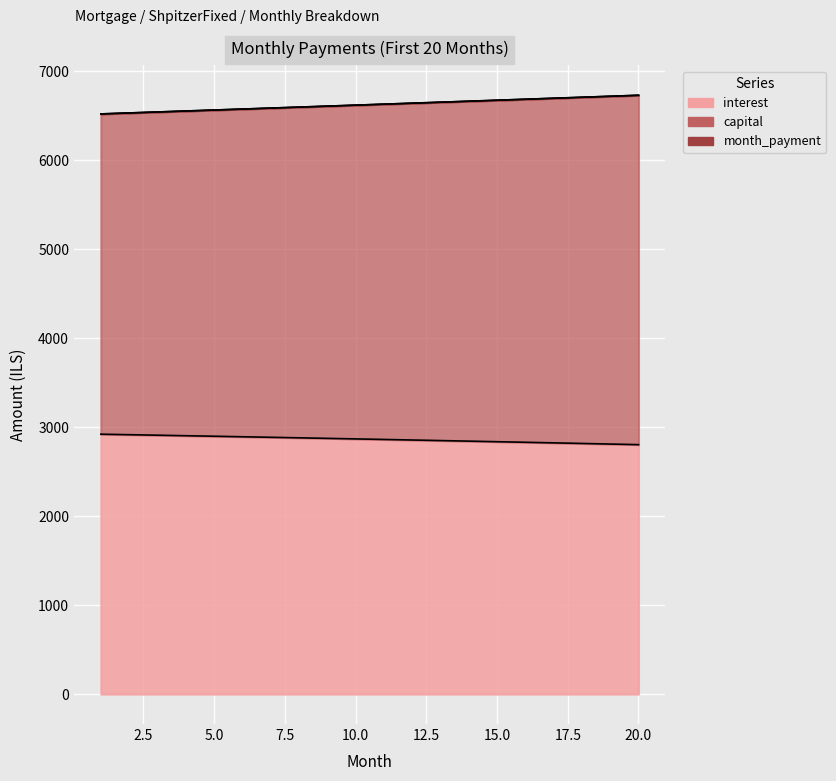

What is the value of the 14th point from the left?

2843.5